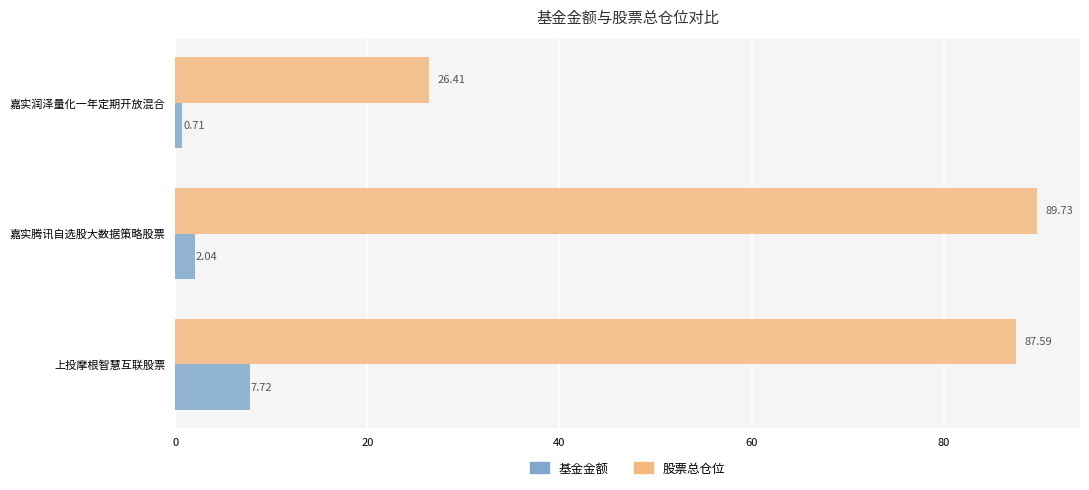

Which category has the highest value across all series?

嘉实腾讯自选股大数据策略股票